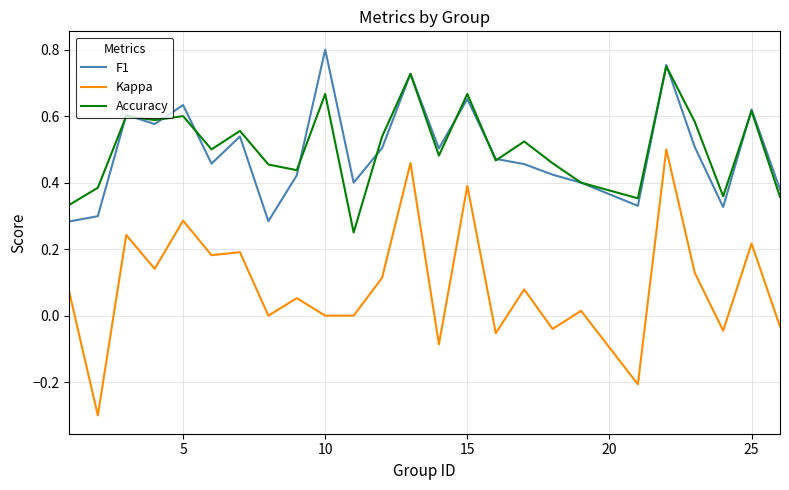

Which series has the largest range (max minus min)?

Kappa